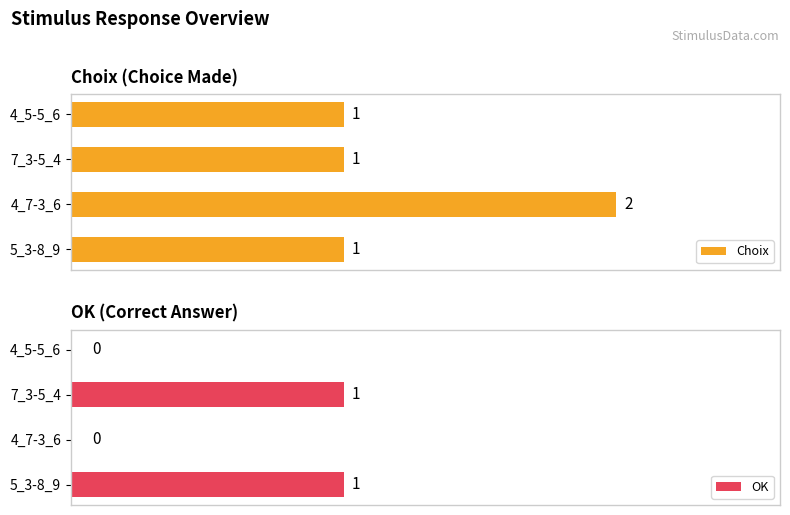

What are all the series names shown in the legend?

Choix, OK